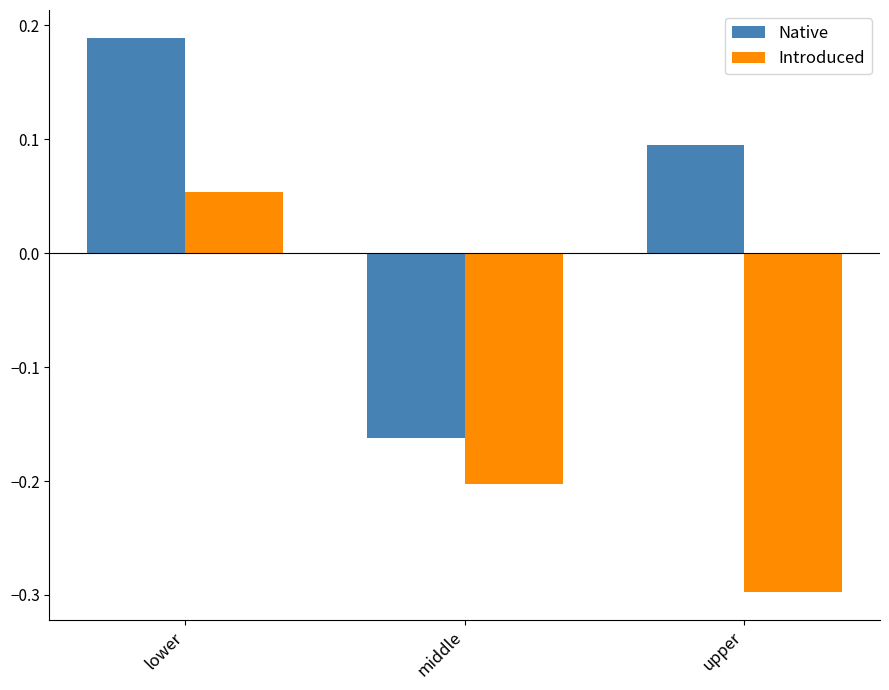

Count the Native values in the range 0 to 1.

2